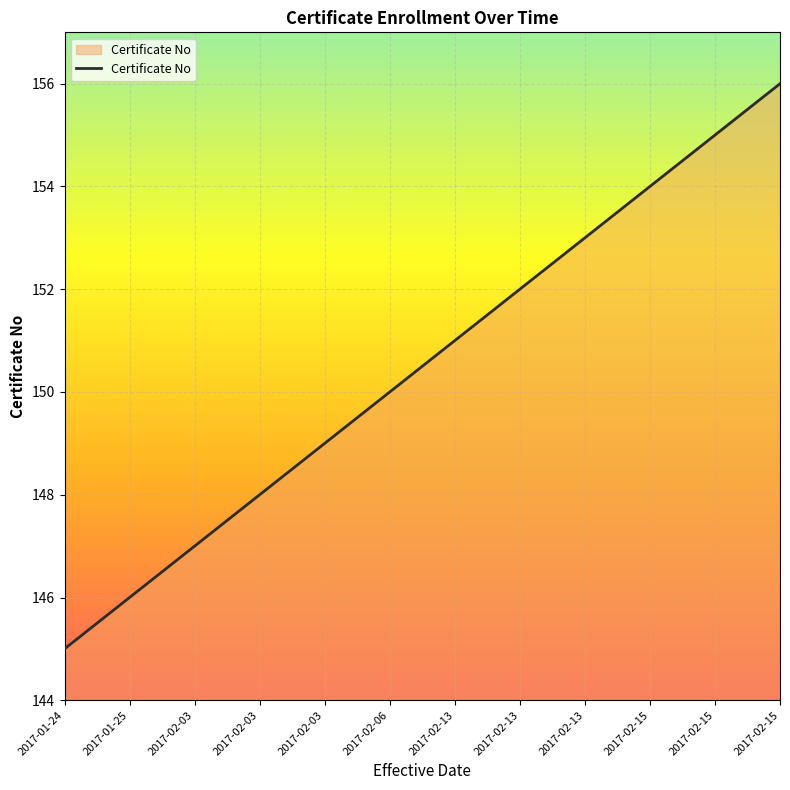

What is the difference between the values at 2017-01-25 and 2017-02-13?

7